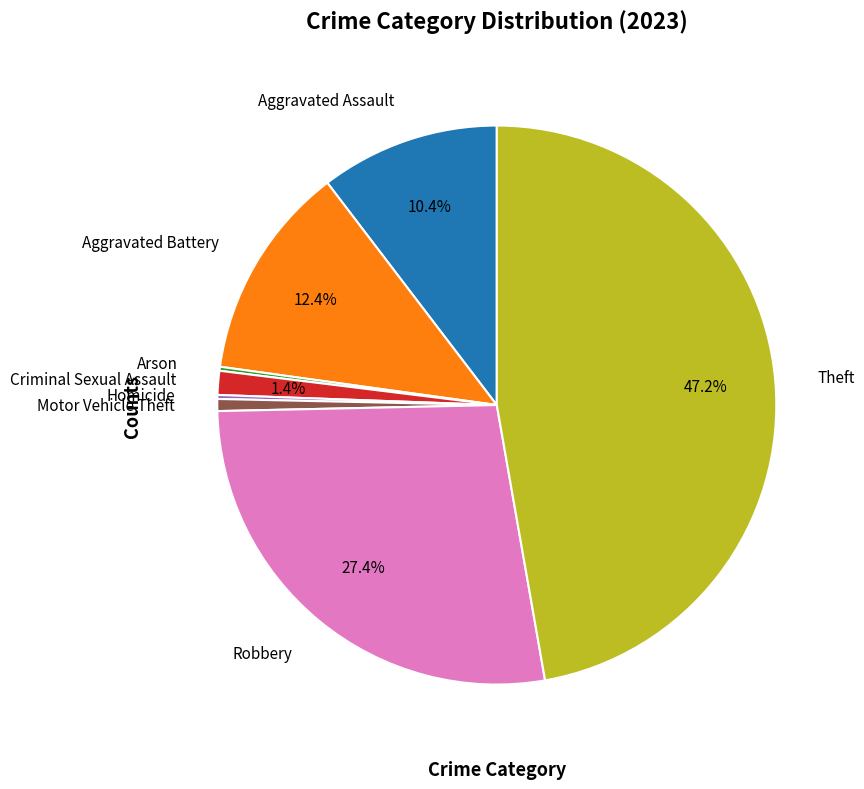

Does any single category account for the majority?

No